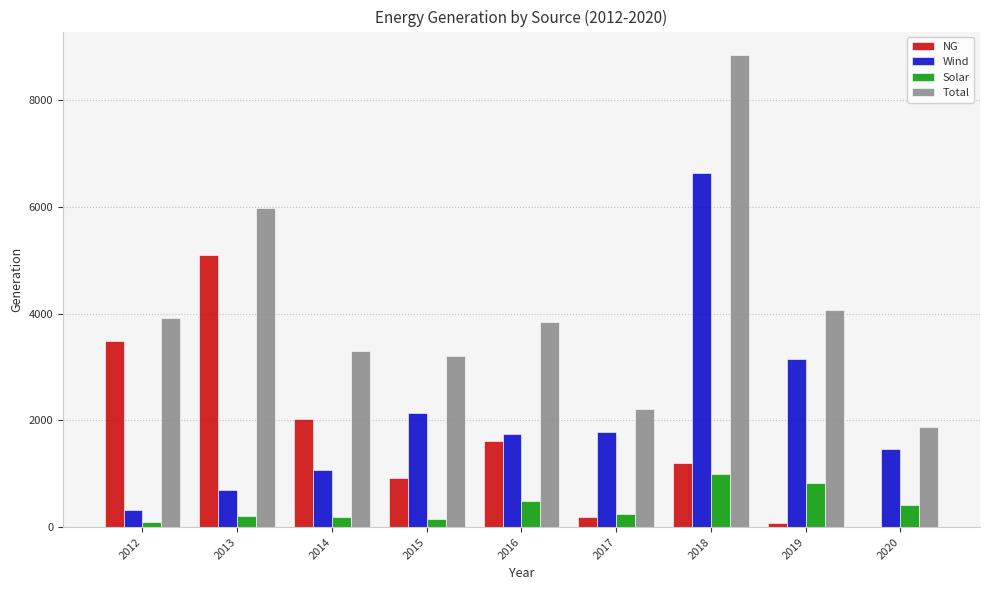

What is the sum of all Total values?

37239.5